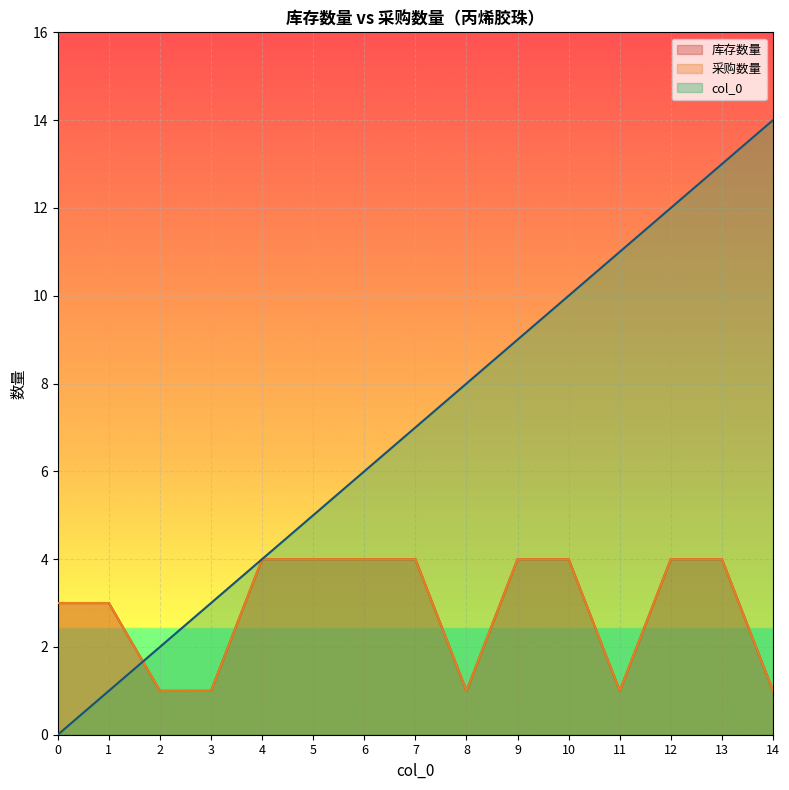

List the series in order of their peak value, lowest first.

库存数量, 采购数量, col_0